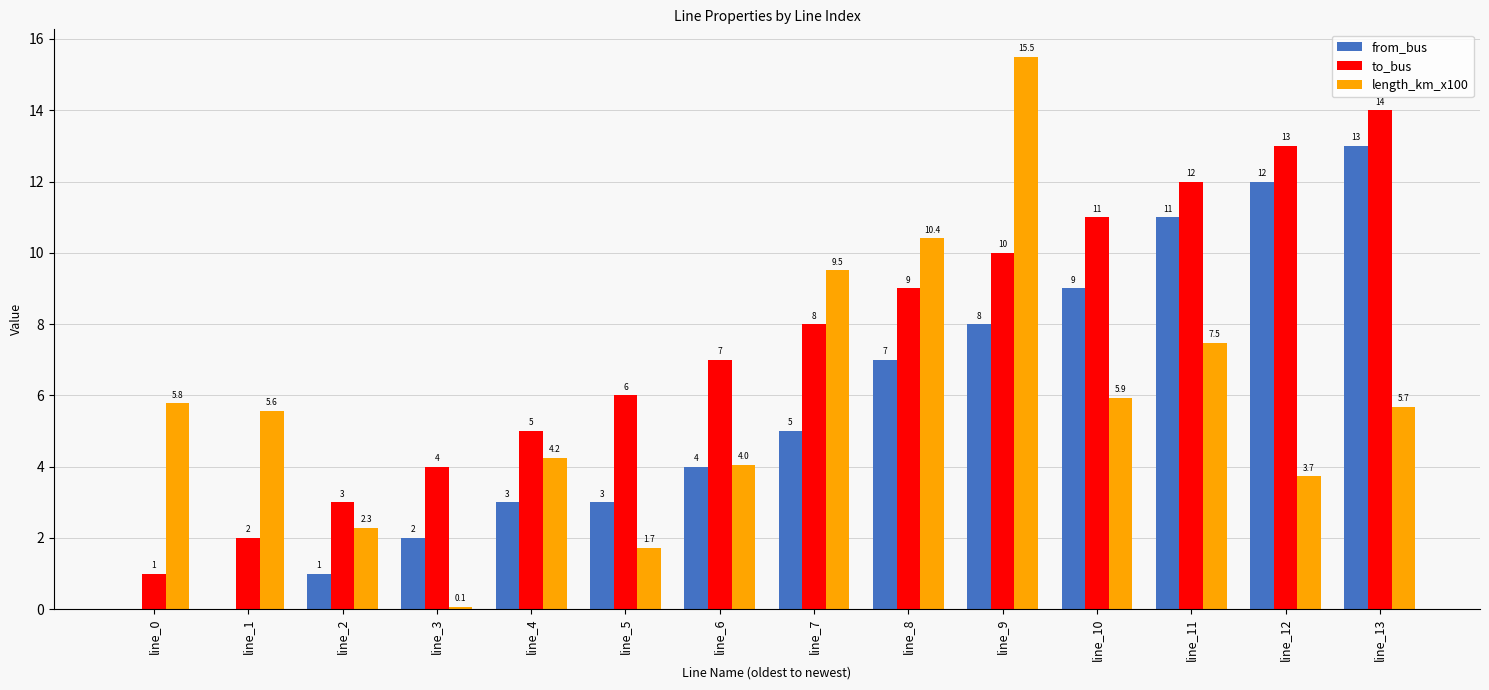

What is the total value across all series at line_11?

30.5